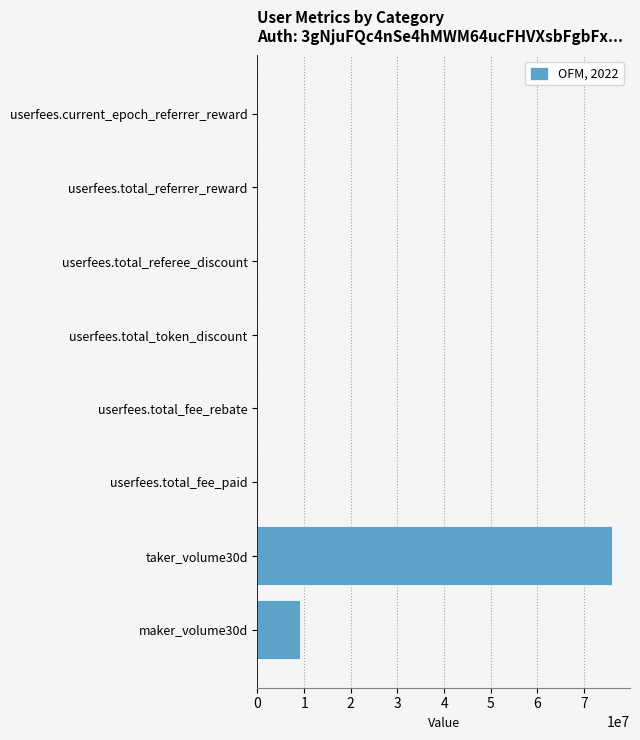

At which label is the value closest to 38016580?

maker_volume30d